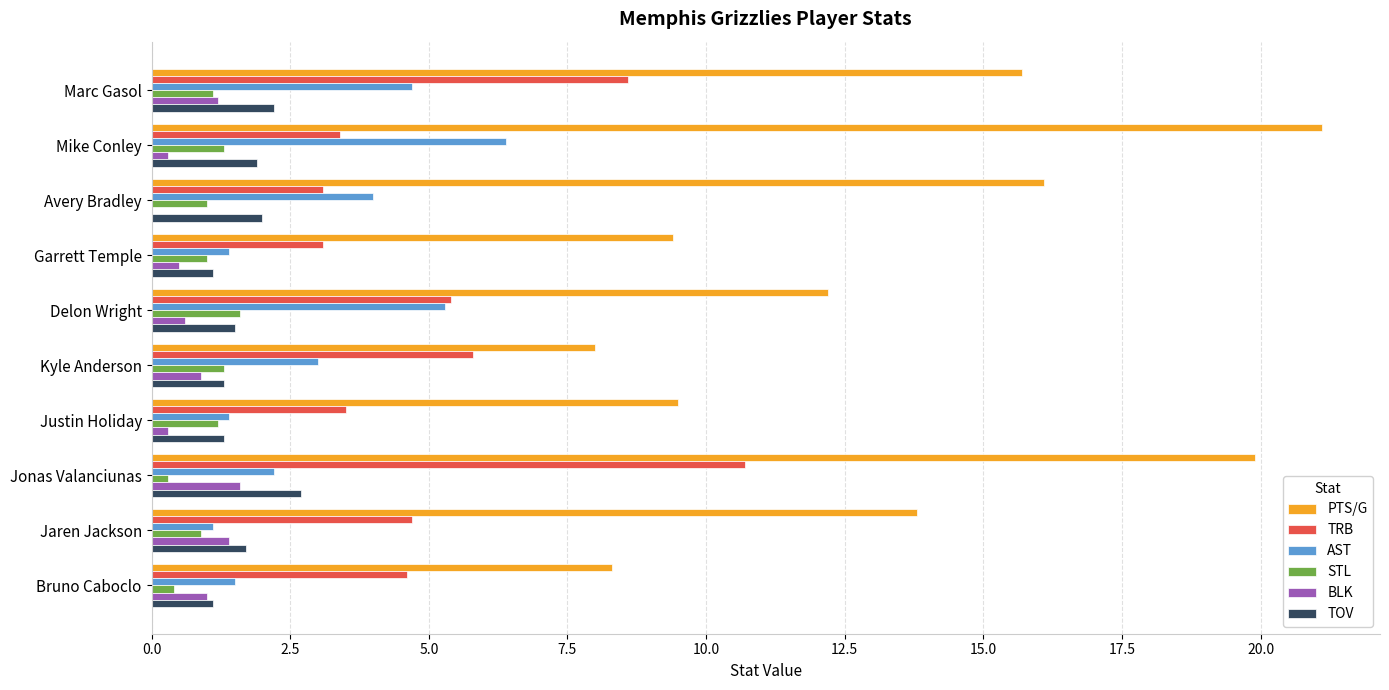

What is the sum of all PTS/G values?

134.0